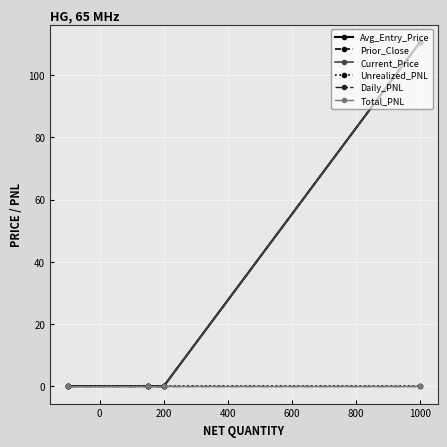

Does the chart have visible grid lines?

Yes